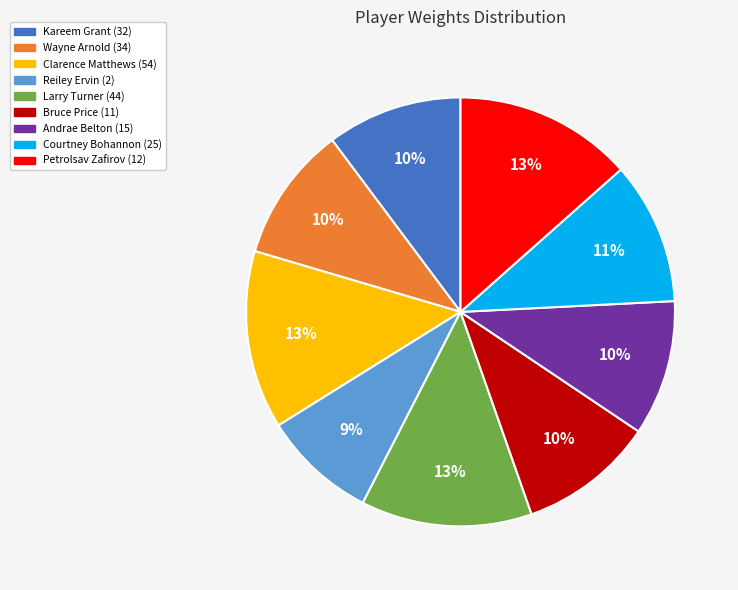

Is the sum of Kareem Grant (32) and Reiley Ervin (2) greater than half?

No